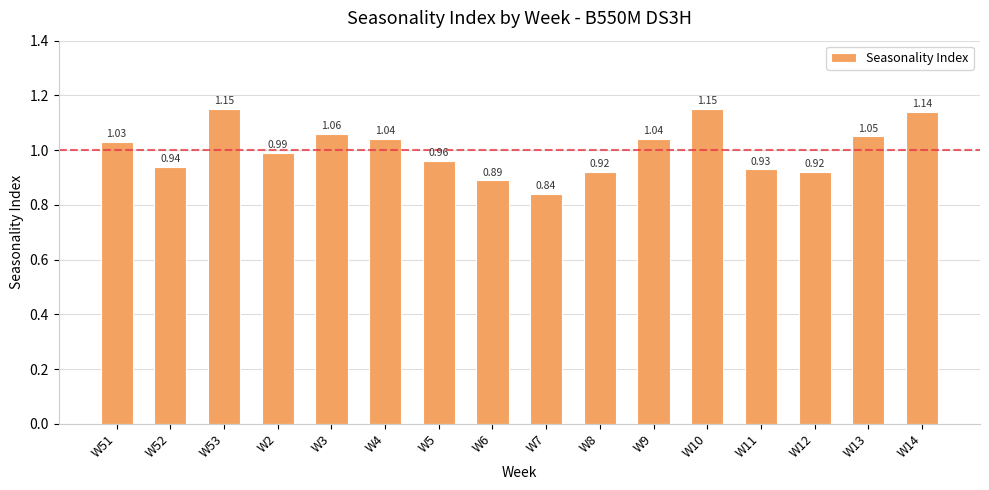

How many bars are there in total?

16